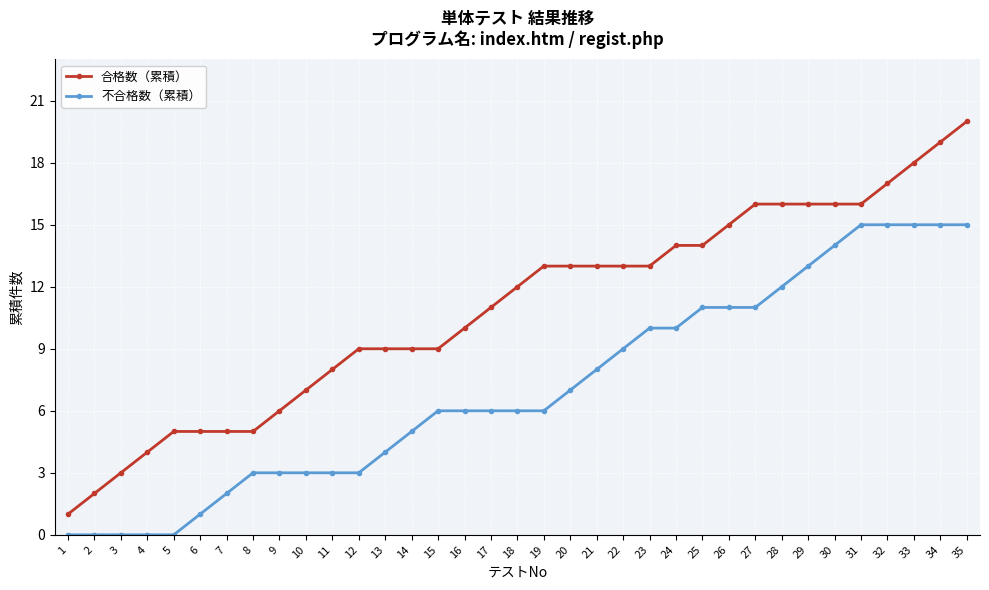

Which series has the largest range (max minus min)?

合格数（累積）